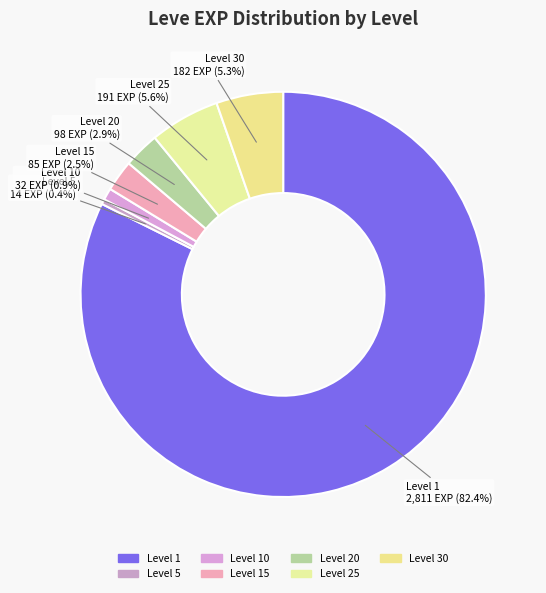

Combined, what portion of the pie is Level 20 and Level 30?

8.2%